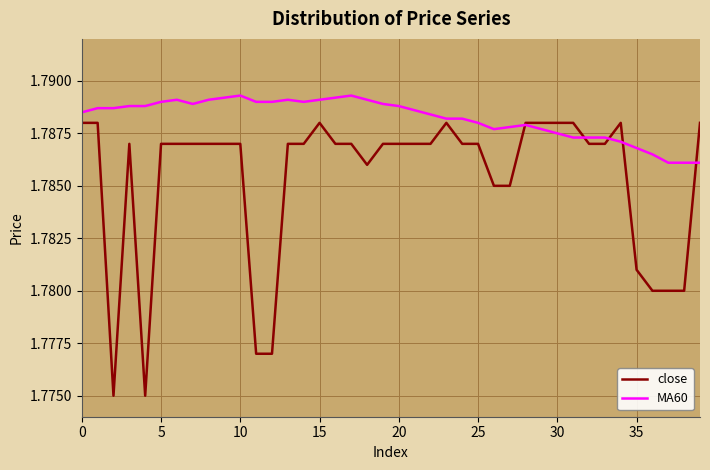

What are all the series names shown in the legend?

close, MA60